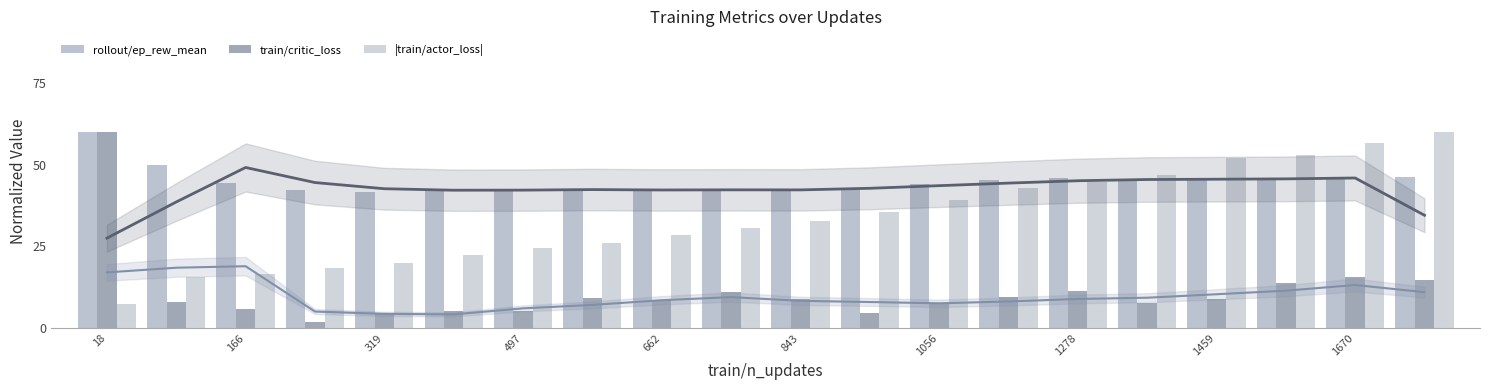

The value of |train/actor_loss| at 18 is 7.3. True or false?

True